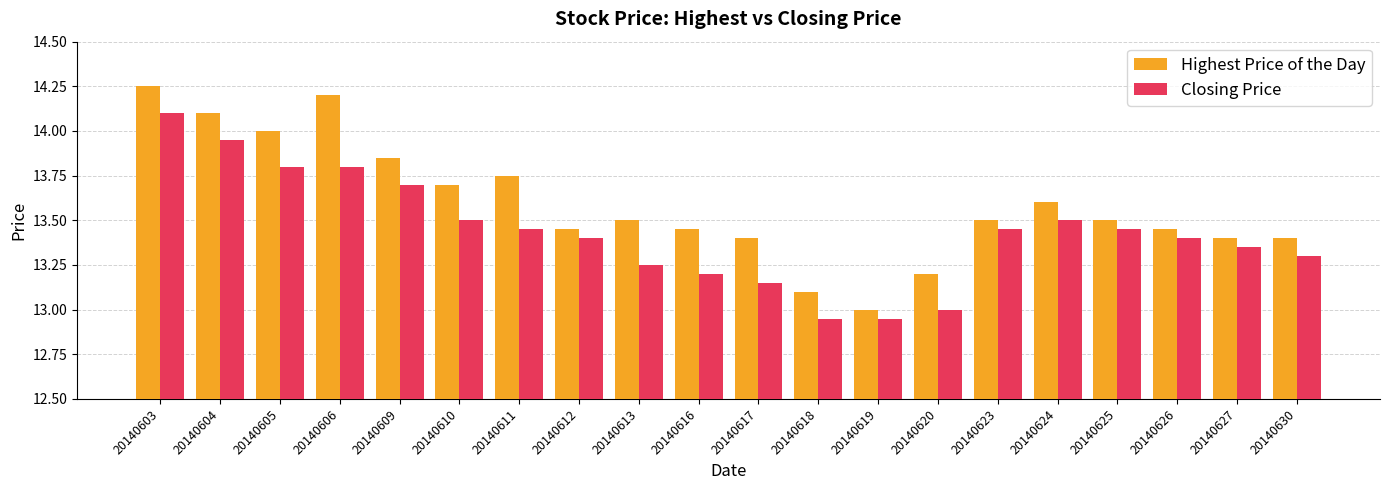

Which category has the lowest value in the Highest Price of the Day series?

20140619